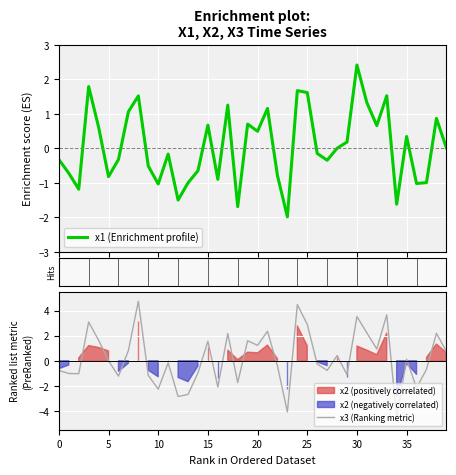

The x3 (Ranking metric) series shows 0.1 at 35. True or false?

True